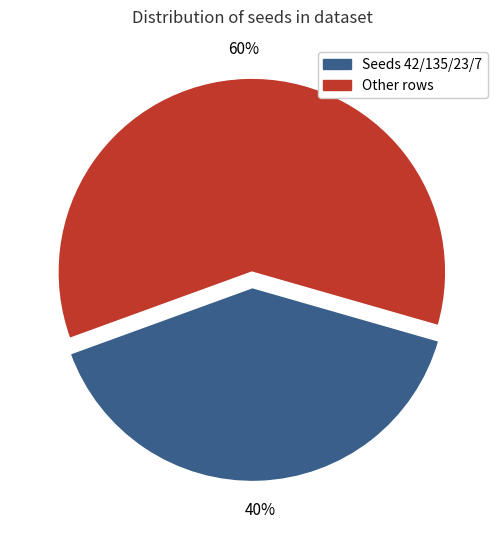

Is there a majority slice in this chart?

Yes